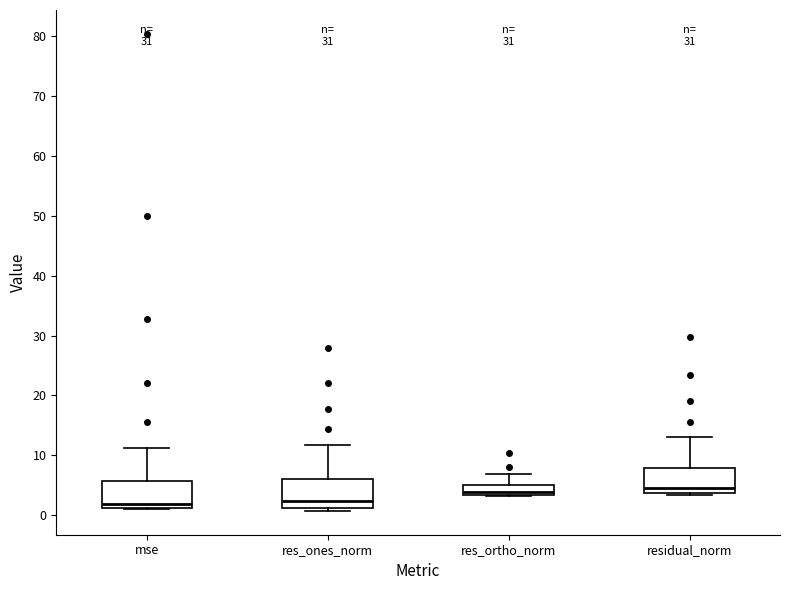

Reading left to right, read every box against the y-axis: the position of its median line, the range the box covers, and the ends of its whiskers. The values are not printed on the chart, so give them approximately, as read against the axis.

mse: median 2, box 1 to 6, whiskers 1 to 11
res_ones_norm: median 2, box 1 to 6, whiskers 1 (just below the box's lower edge) to 12
res_ortho_norm: median 4, box 3 to 5, whiskers 3 to 7
residual_norm: median 5, box 4 to 8, whiskers 3 to 13